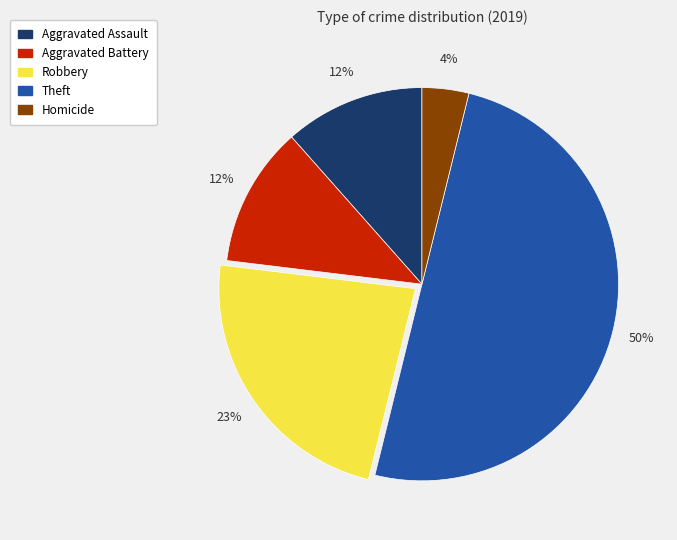

What percentage is the Homicide slice, to the nearest percent?

4%